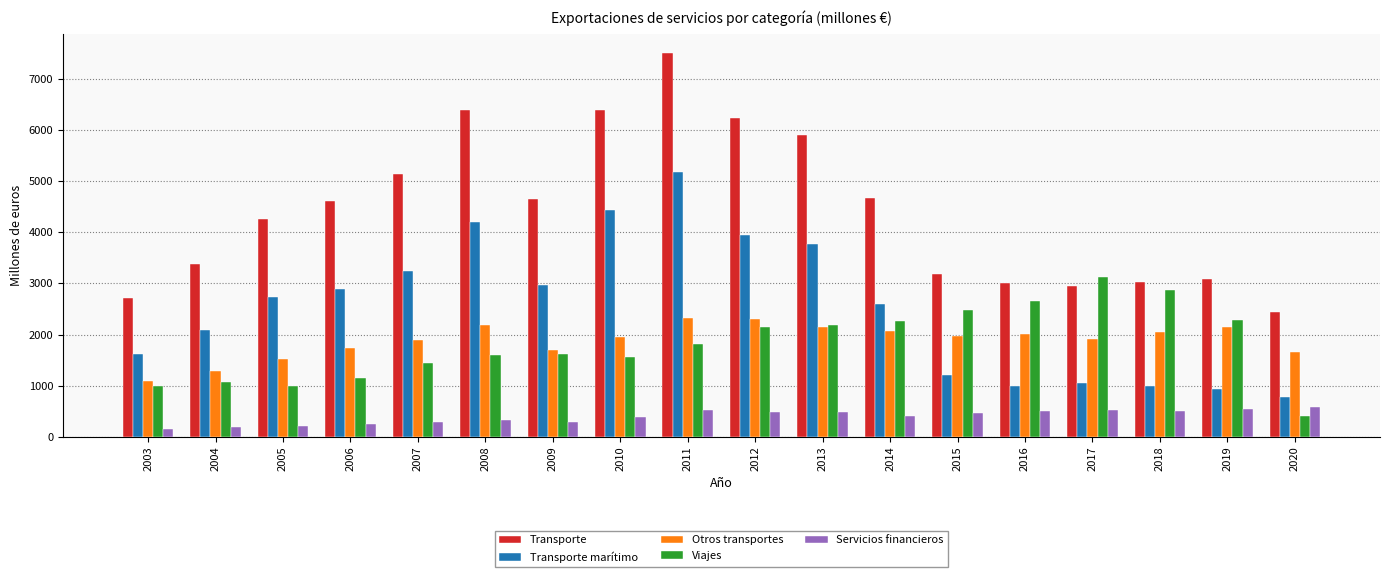

Between 2008 and 2017, which series saw the biggest shift?

Transporte